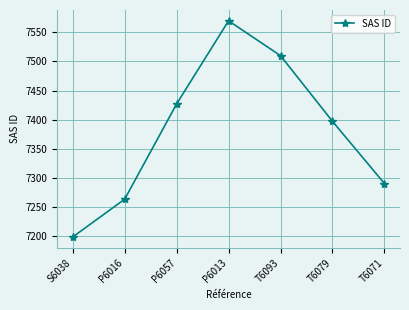

What is the sum of all values?

51655